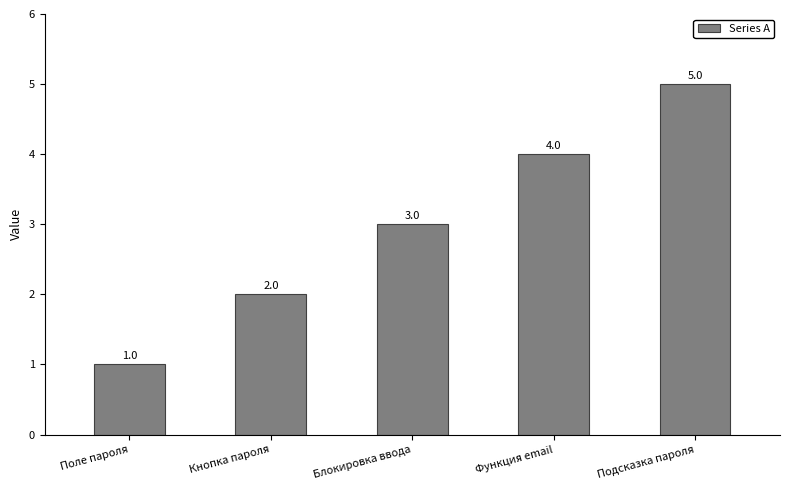

Is it true that the value at Функция email is 2?

False